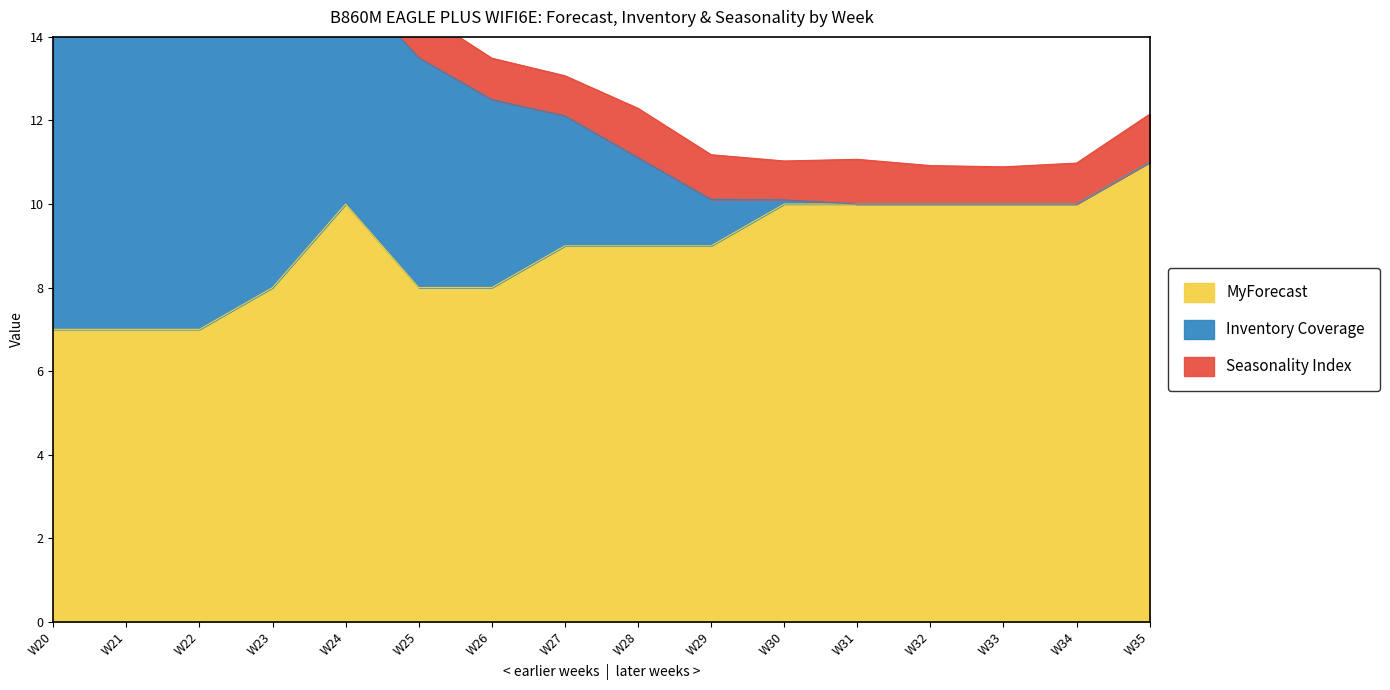

What is the average value of the MyForecast series?

9